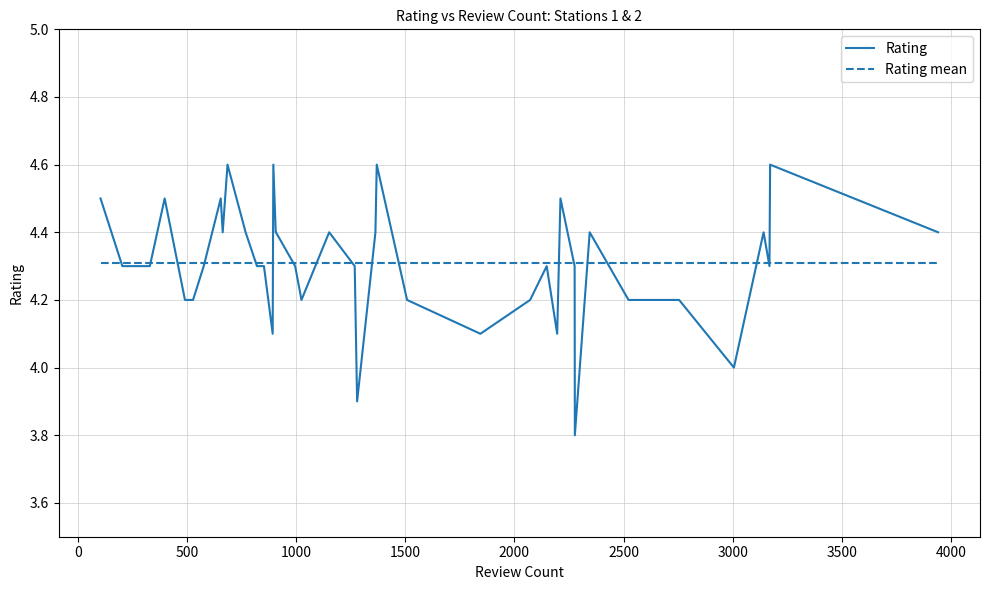

What is the maximum value shown in the chart?

4.6